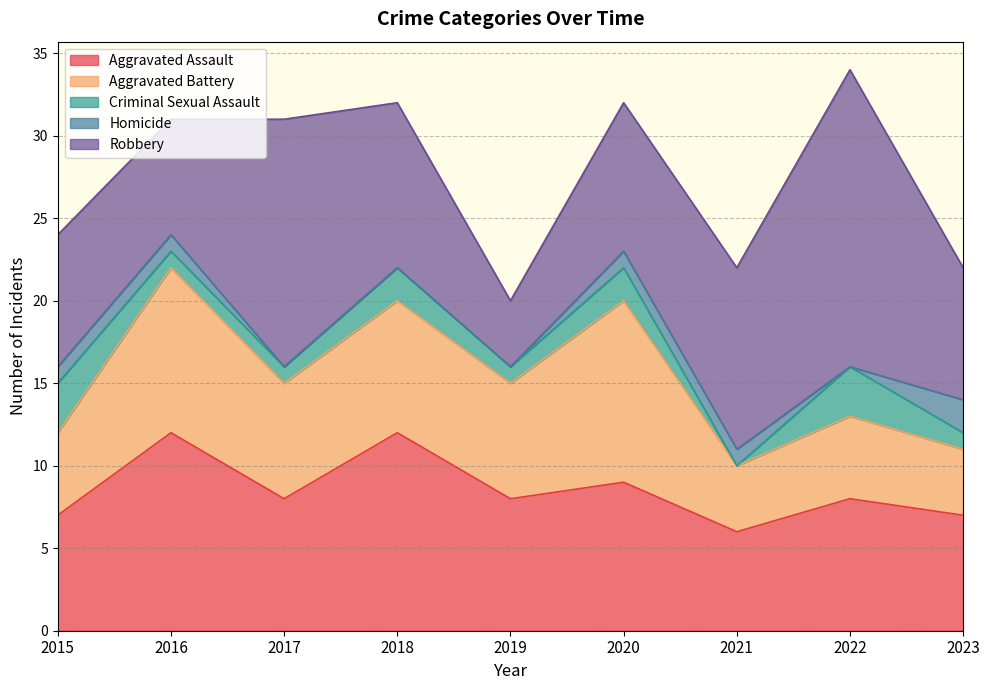

What is the average value of the Robbery series?

10